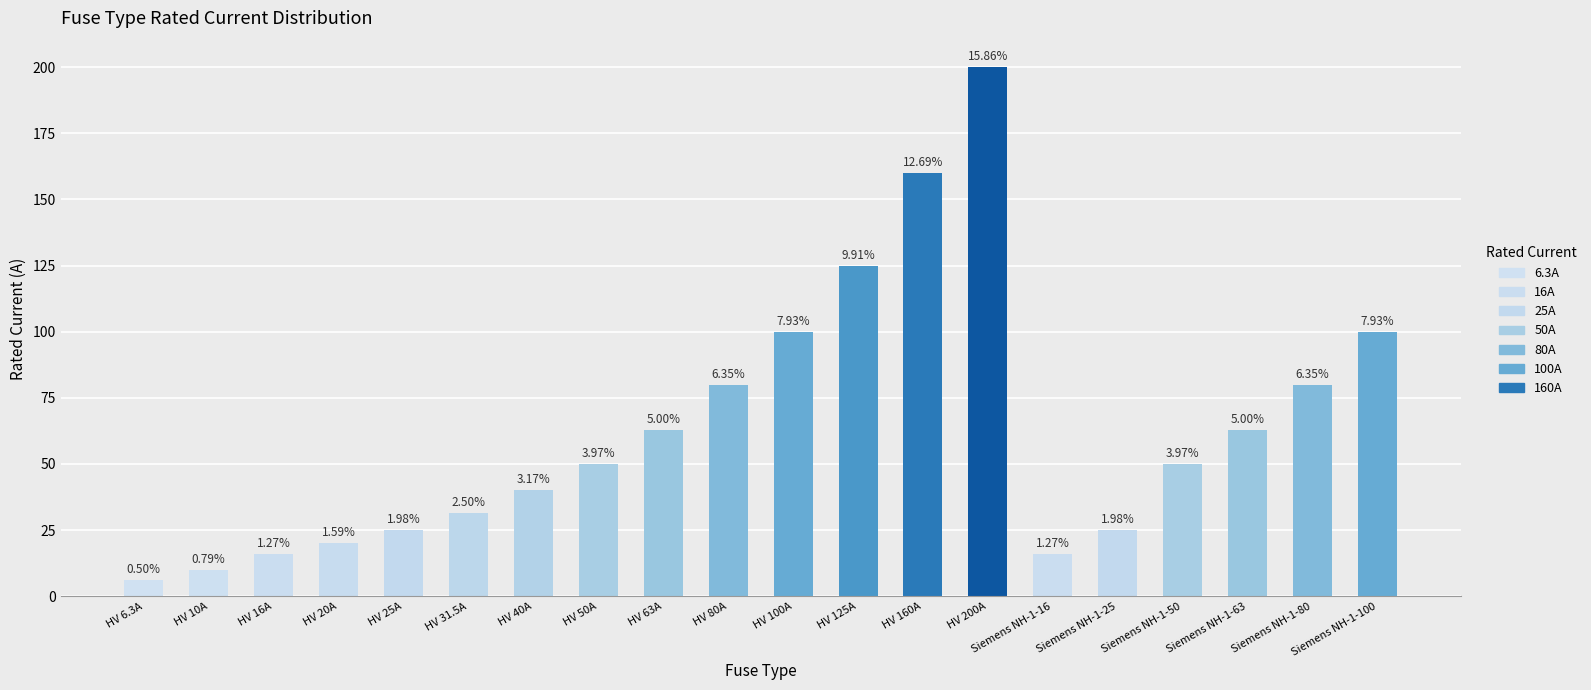

At which label is the value closest to 103?

HV 100A